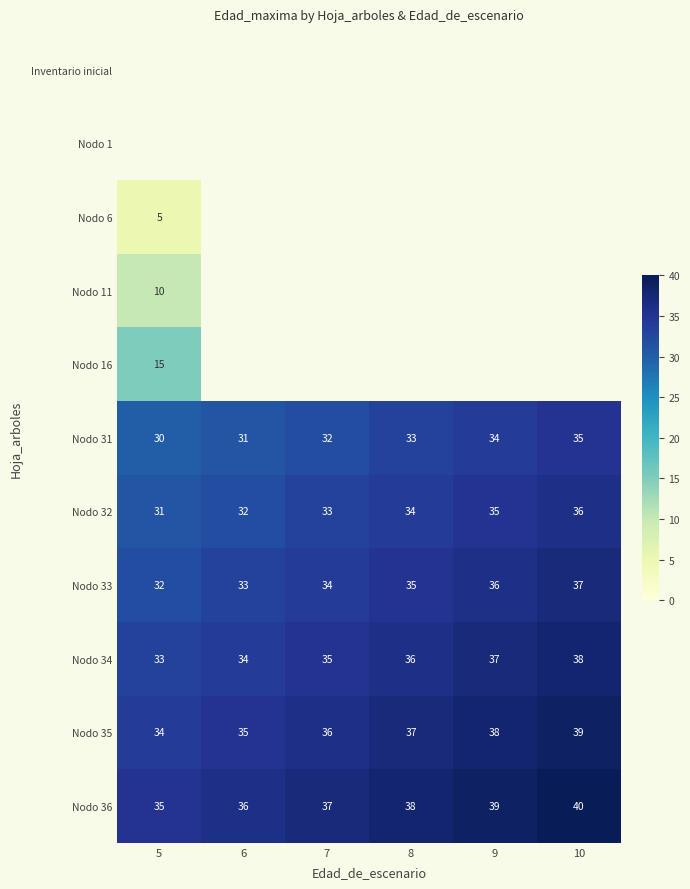

Which category has the highest value across all series?

10